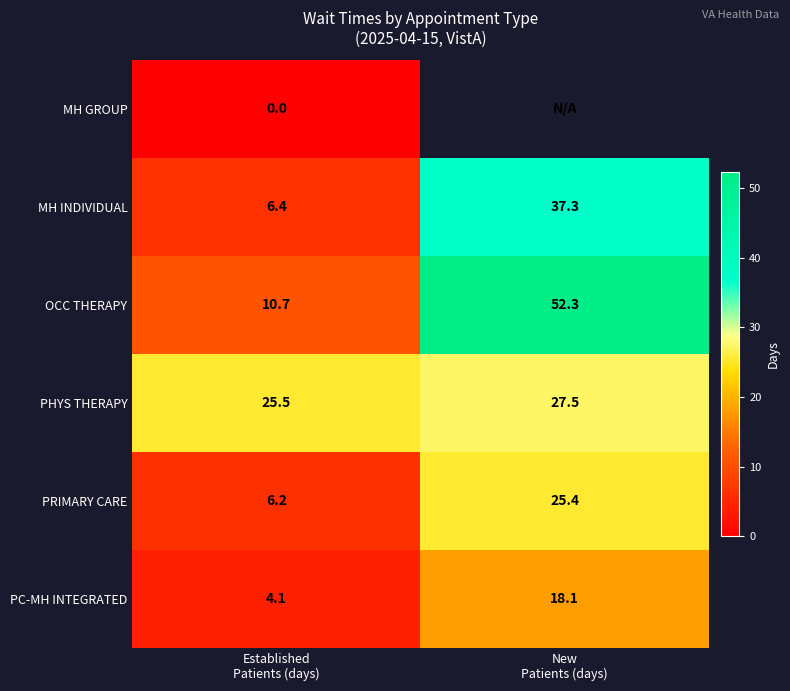

What is the lowest value of the PRIMARY CARE series?

6.2